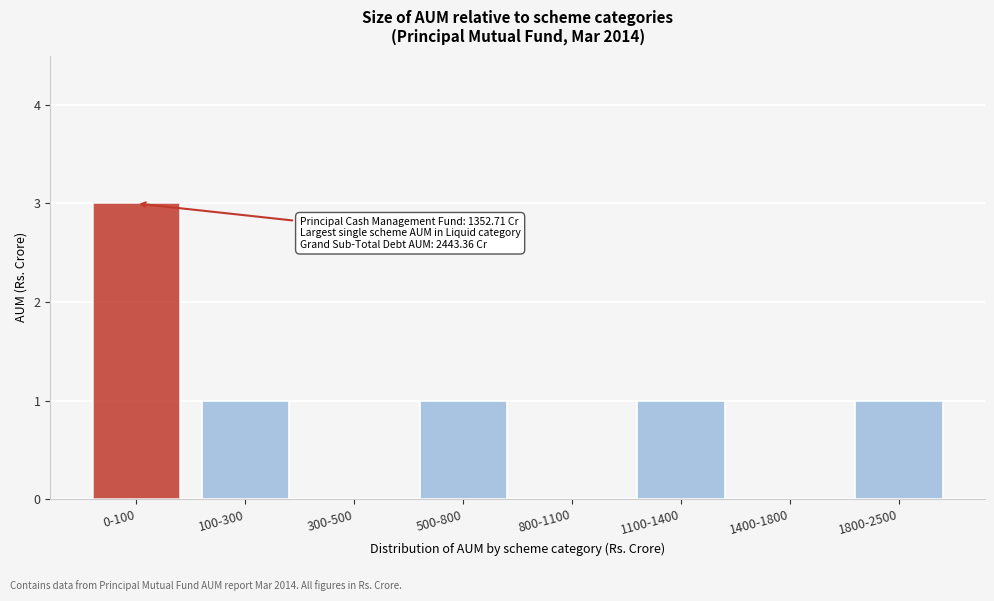

Reading right to left, what are all the values shown in this chart?

1800-2500=1	1400-1800=0	1100-1400=1	800-1100=0	500-800=1	300-500=0	100-300=1	0-100=3